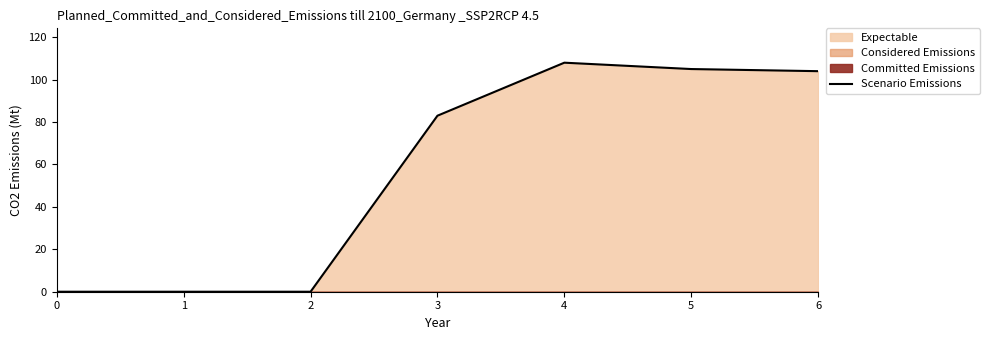

What is the average value?

57